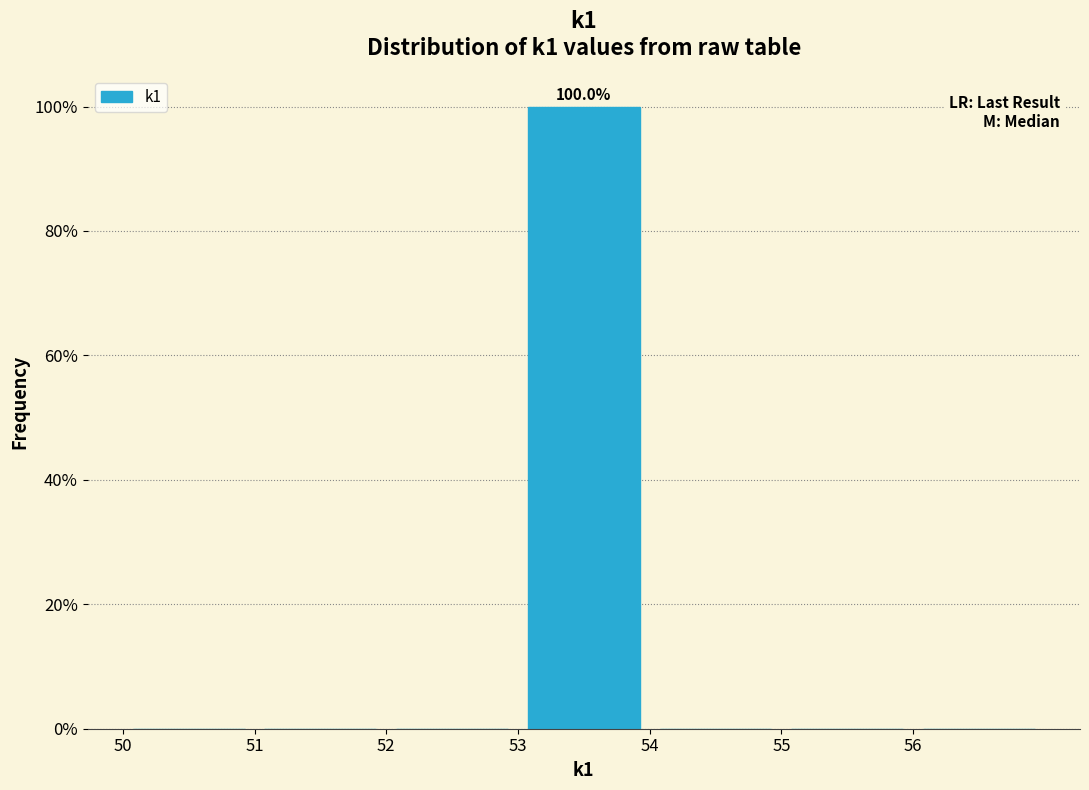

Which range on the x-axis has the tallest bar?

53 to 54